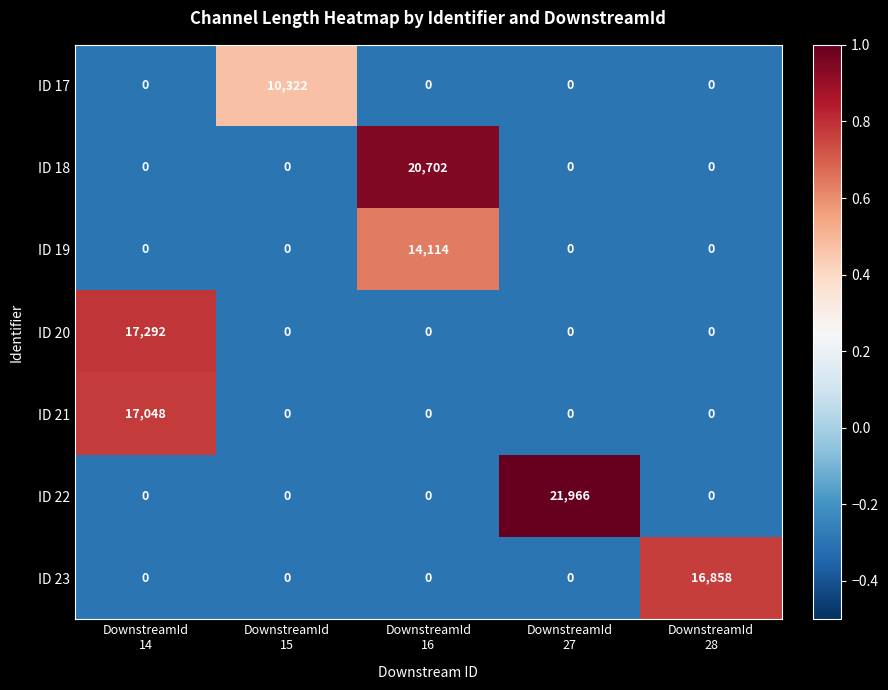

What is the maximum value shown in the chart?

21966